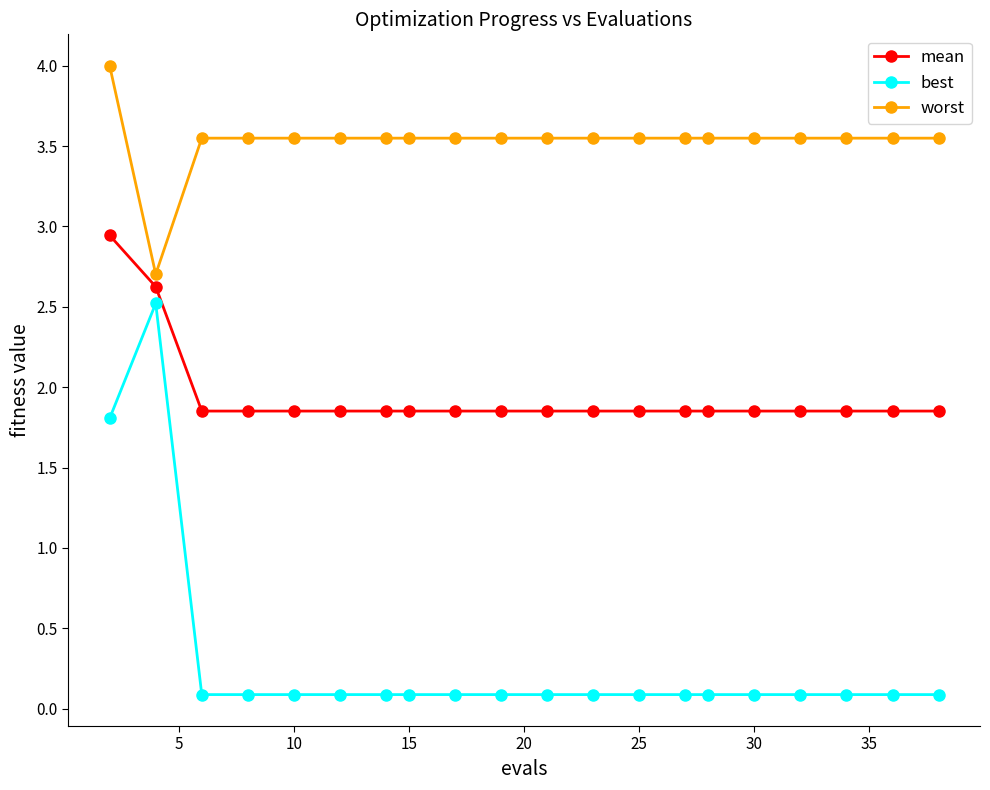

List the series in order of their overall mean, highest first.

worst, mean, best